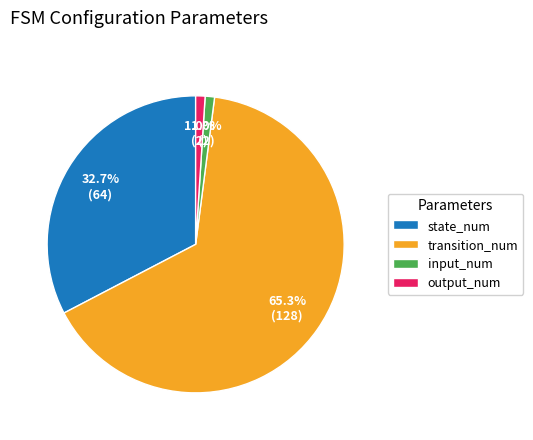

Is there a majority slice in this chart?

Yes